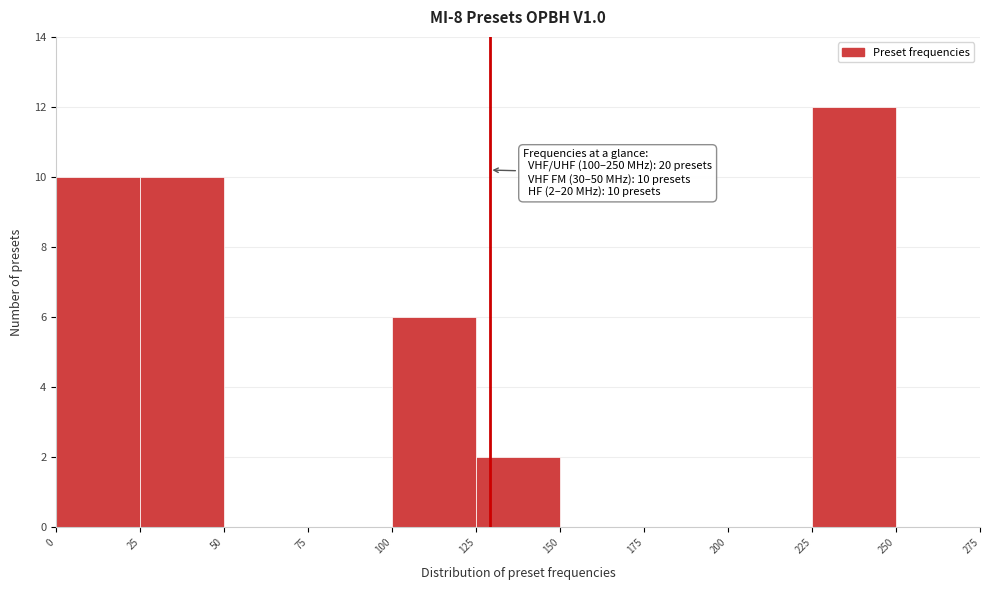

Which range on the x-axis has the tallest bar?

225 to 250